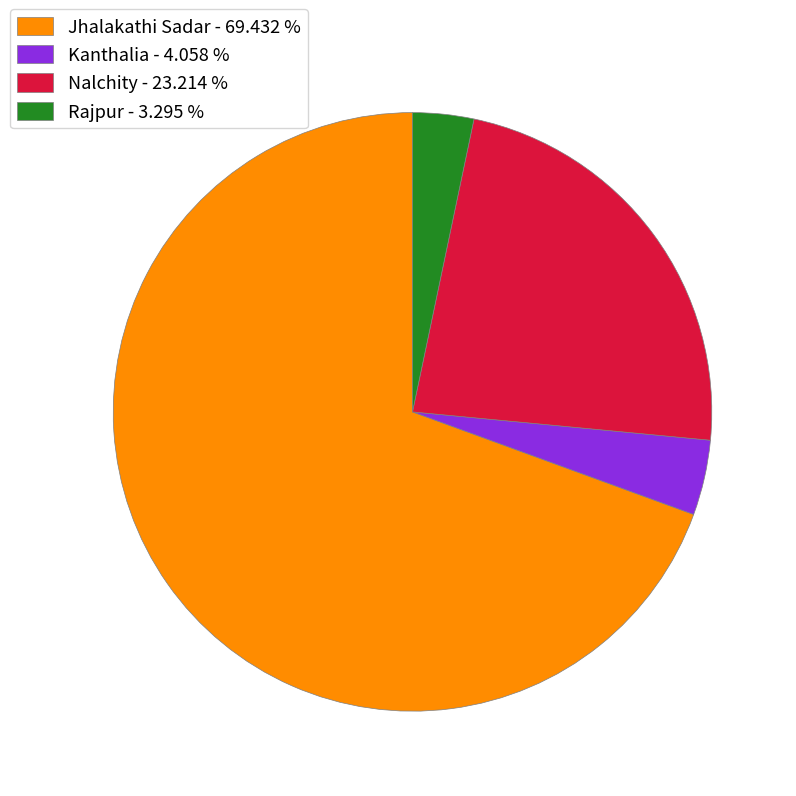

Combined, do Rajpur - 3.295 % and Nalchity - 23.214 % account for over 50%?

No